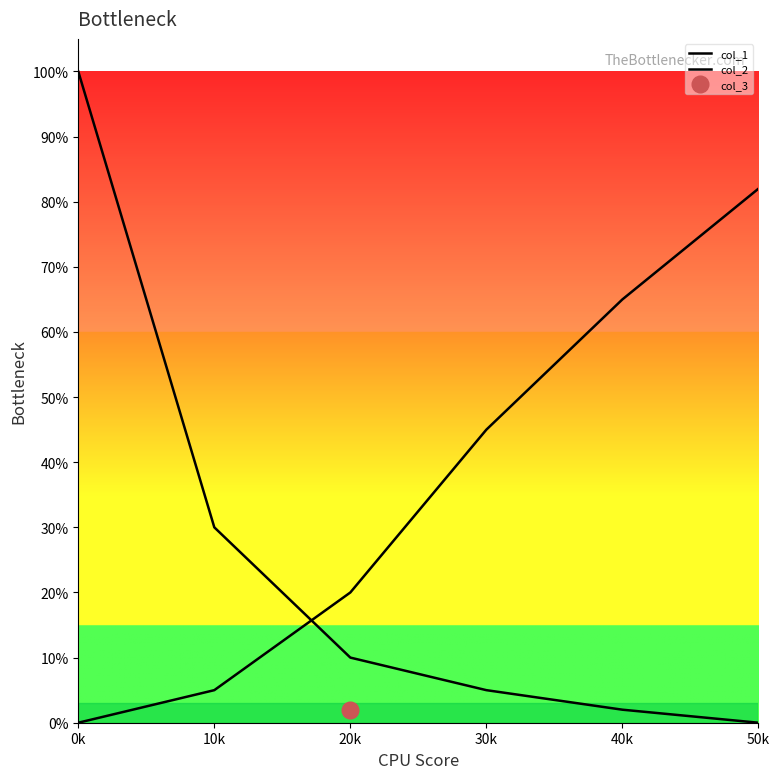

Is the value of col_2 at 10k greater than the value of col_1 at 10k?

No